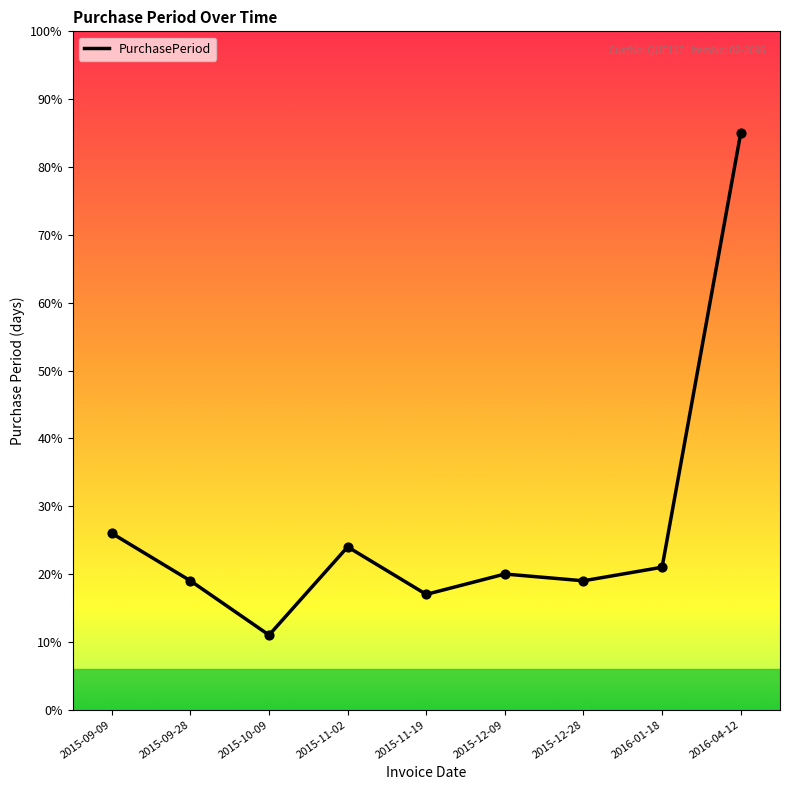

Approximately how many times larger is the value at 2015-12-09 compared to 2015-09-09?

0.8